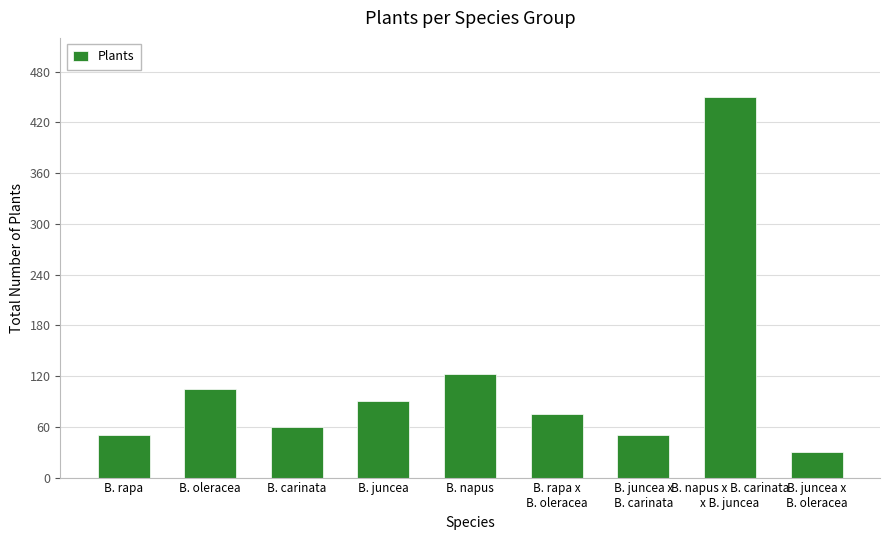

Which label corresponds to the largest value in the chart?

B. napus x B. carinata
x B. juncea